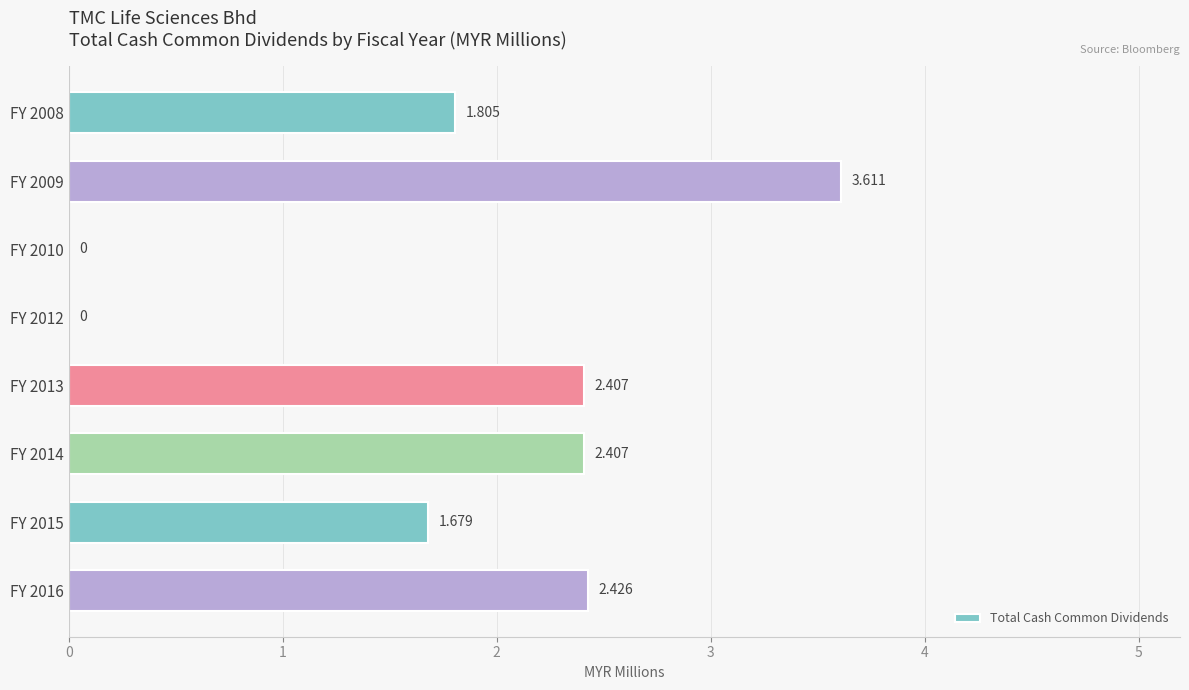

How many data points does each series have?

8